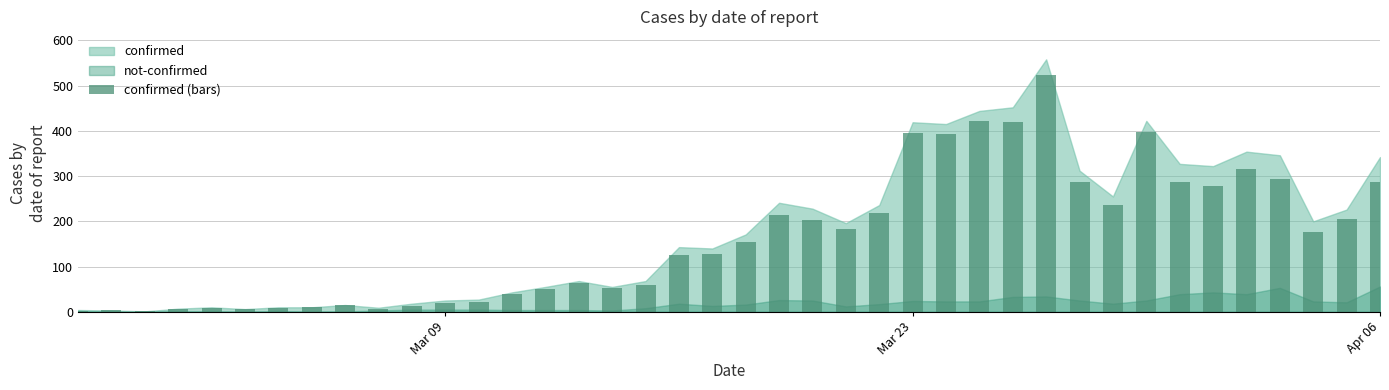

What is the sum of all values?

6529